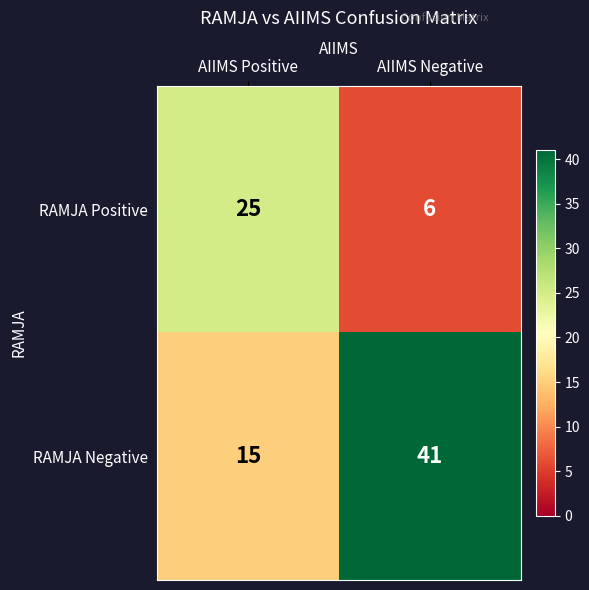

The value of RAMJA Negative at AIIMS Negative is 64. True or false?

False